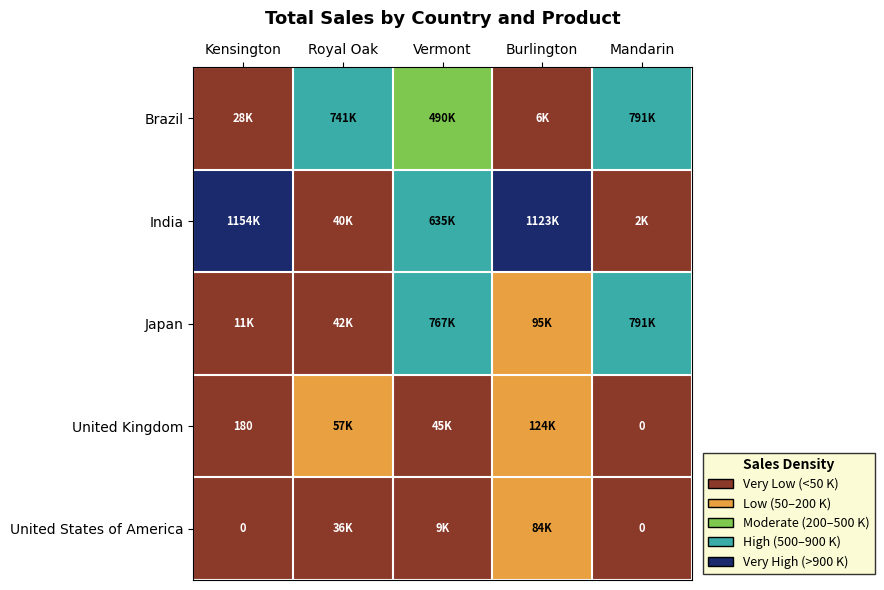

Which category has the lowest value in the United States of America series?

Kensington